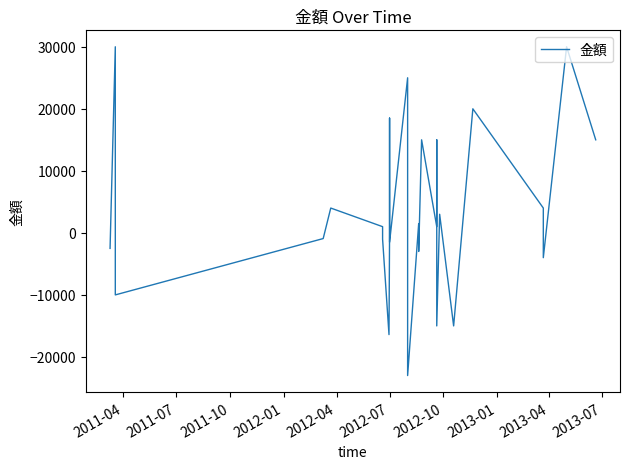

The chart shows a value of 1970 at 25. True or false?

False